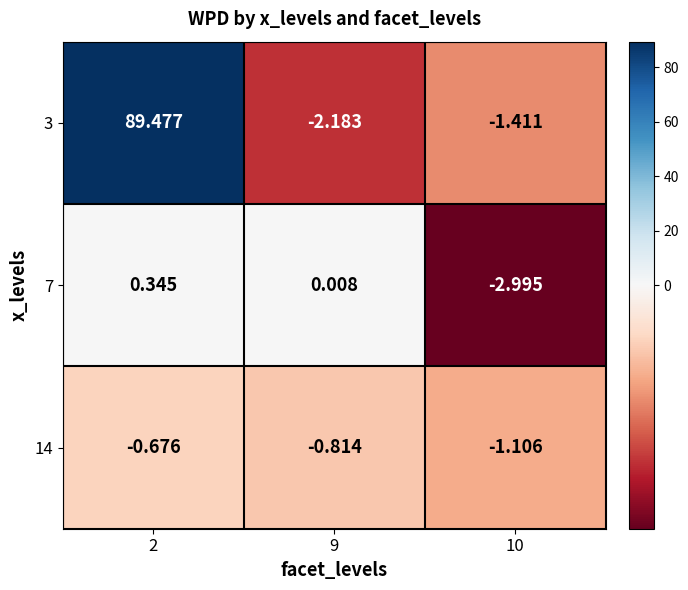

How many series are shown in this chart?

3